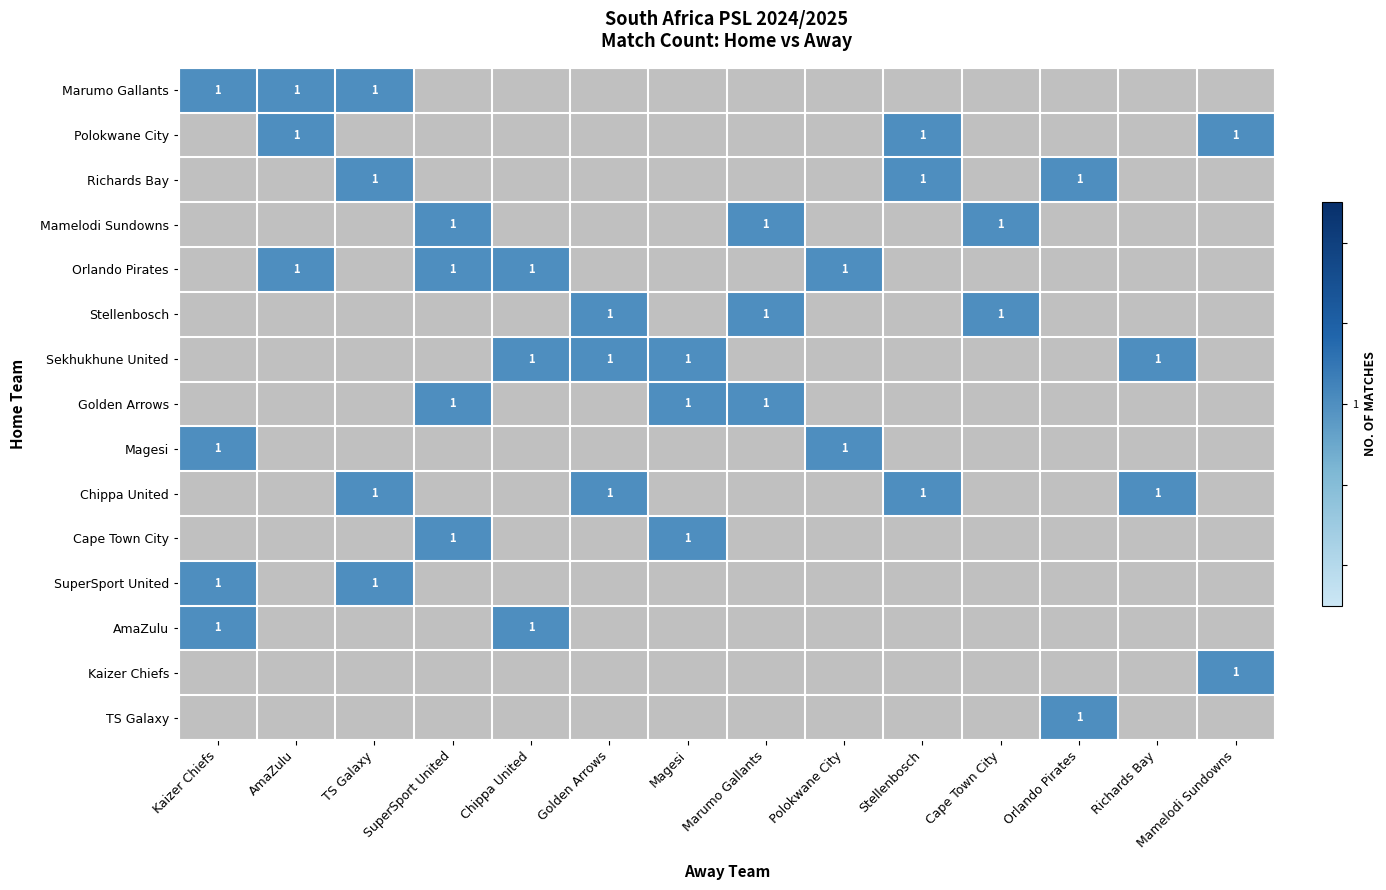

What is the total value across all series at TS Galaxy?

4